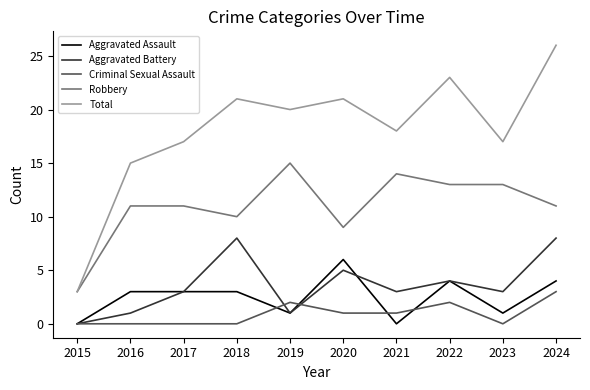

Is it true that Robbery equals 22 at 2022?

False